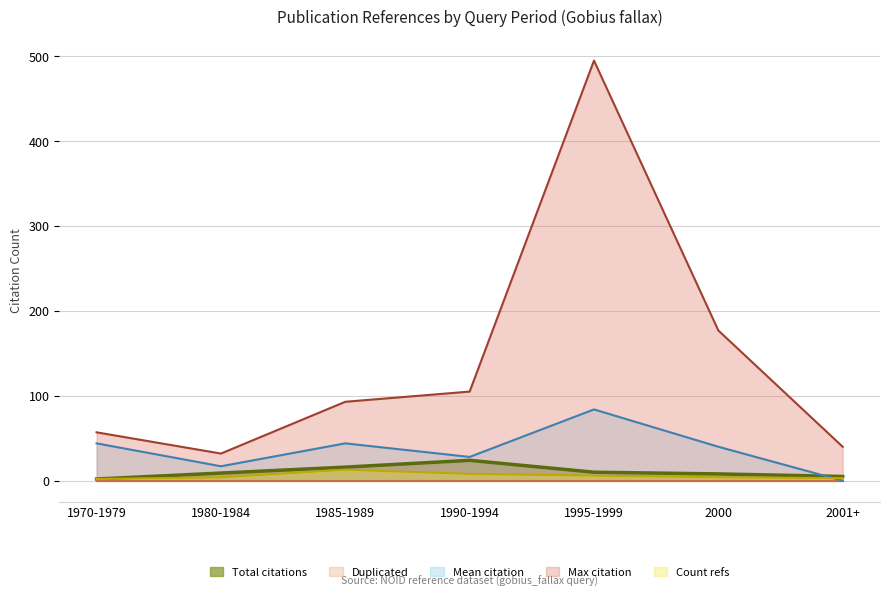

What is the minimum value for Max citation?

32